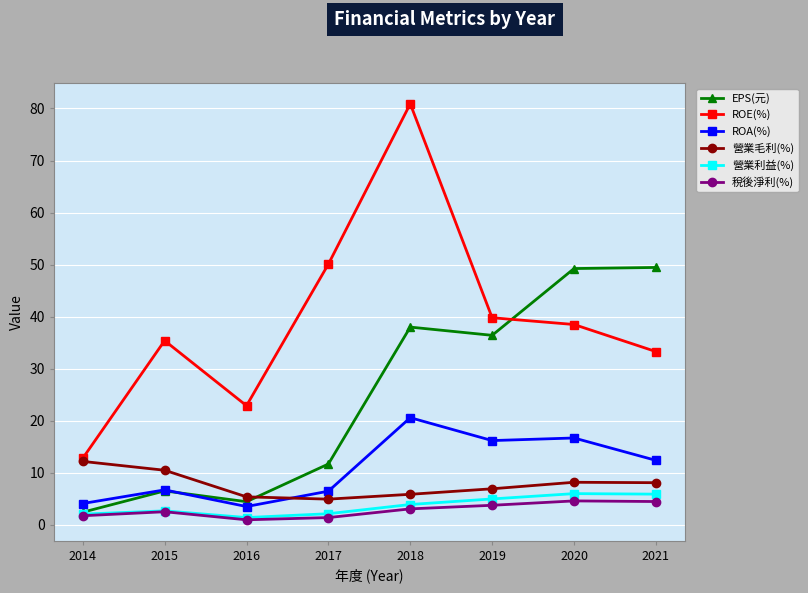

Does the chart display data point markers on the line(s)?

Yes